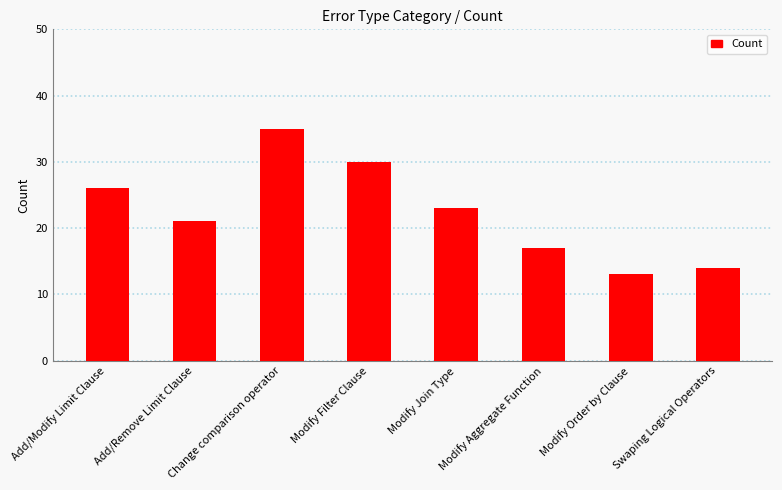

How many data points does each series have?

8